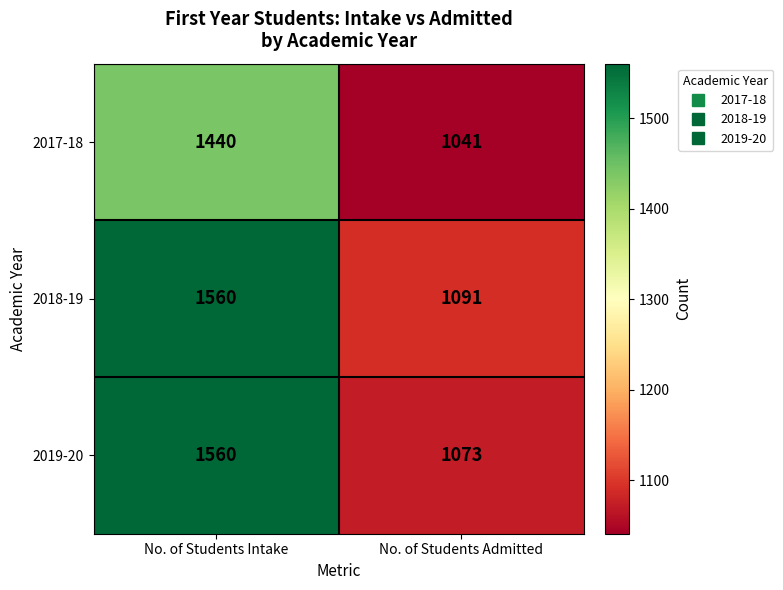

Reading right to left, extract all data points from this chart.

2017-18: No. of Students Admitted=1041	No. of Students Intake=1440
2018-19: No. of Students Admitted=1091	No. of Students Intake=1560
2019-20: No. of Students Admitted=1073	No. of Students Intake=1560